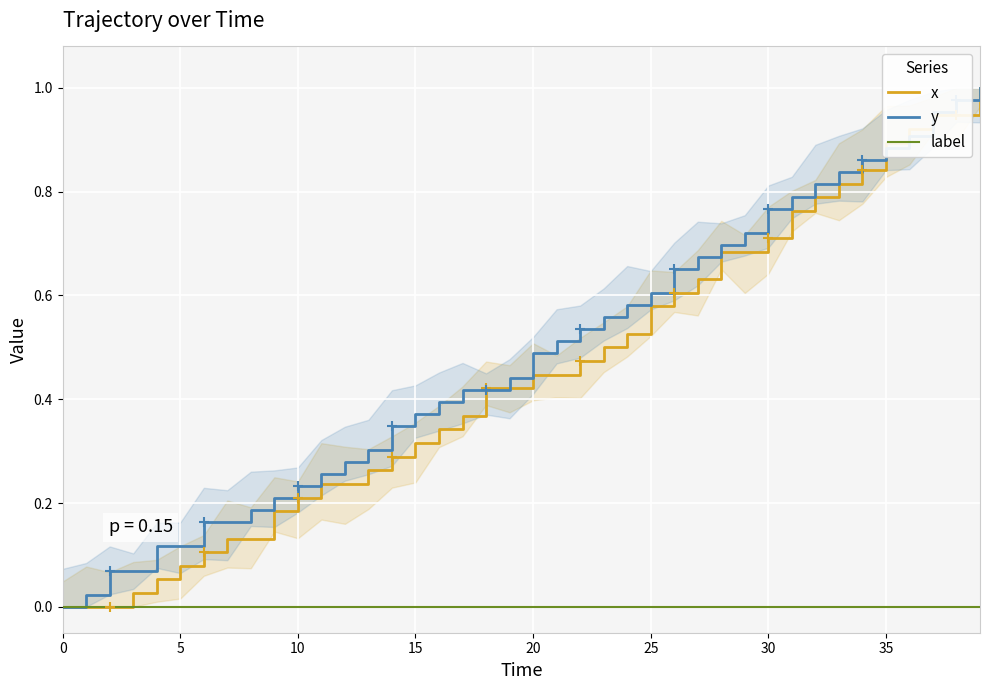

Which series has the largest total across all categories?

y